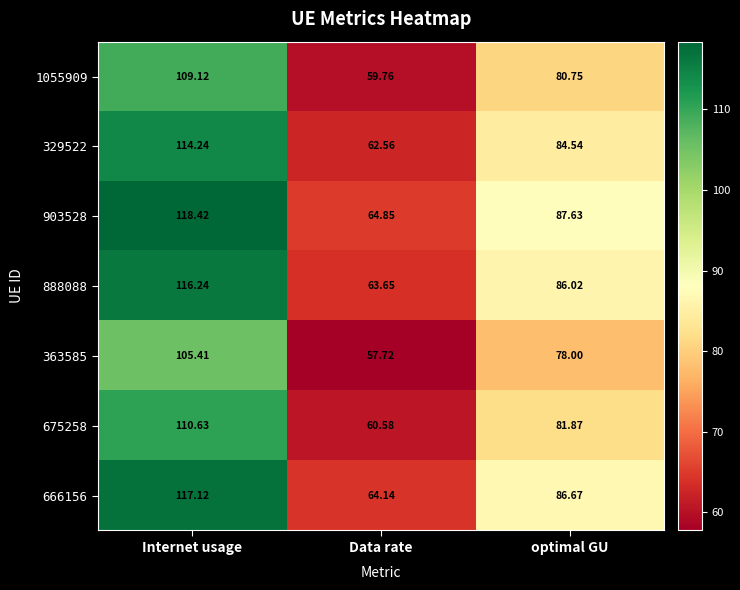

What is the difference between the highest and lowest values at Internet usage?

13.0